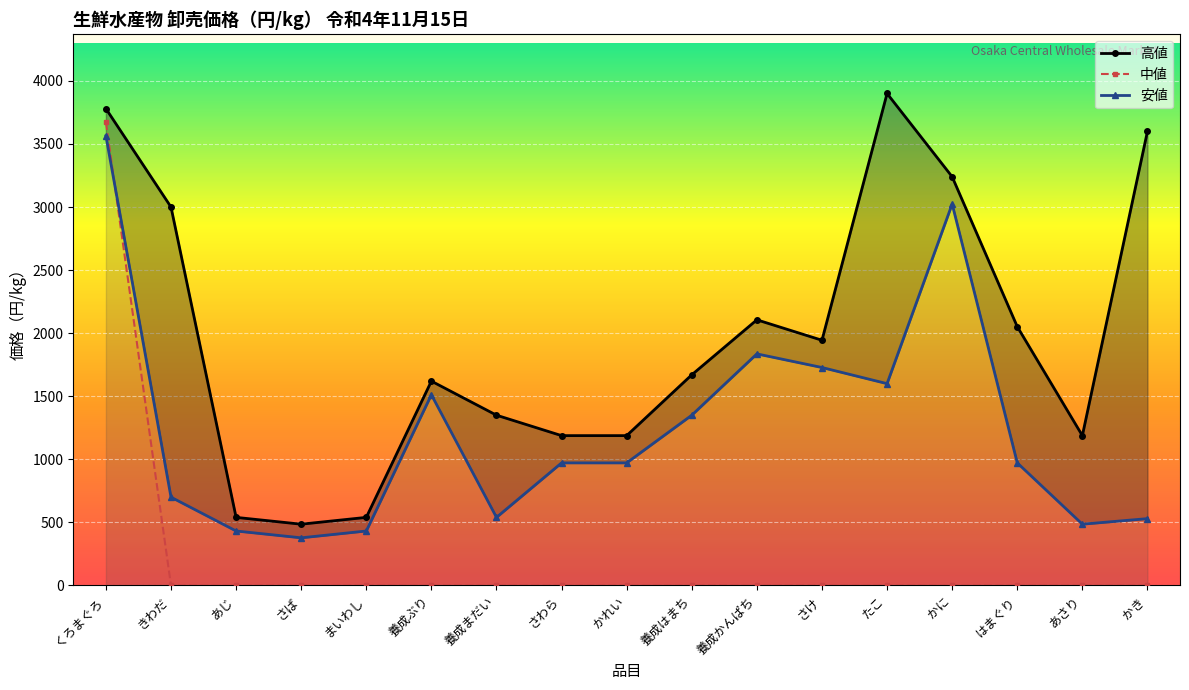

List the labels in order of 中値 value, smallest first.

きわだ, あじ, さば, まいわし, 養成ぶり, 養成まだい, さわら, かれい, 養成はまち, 養成かんぱち, さけ, たこ, かに, はまぐり, あさり, かき, くろまぐろ